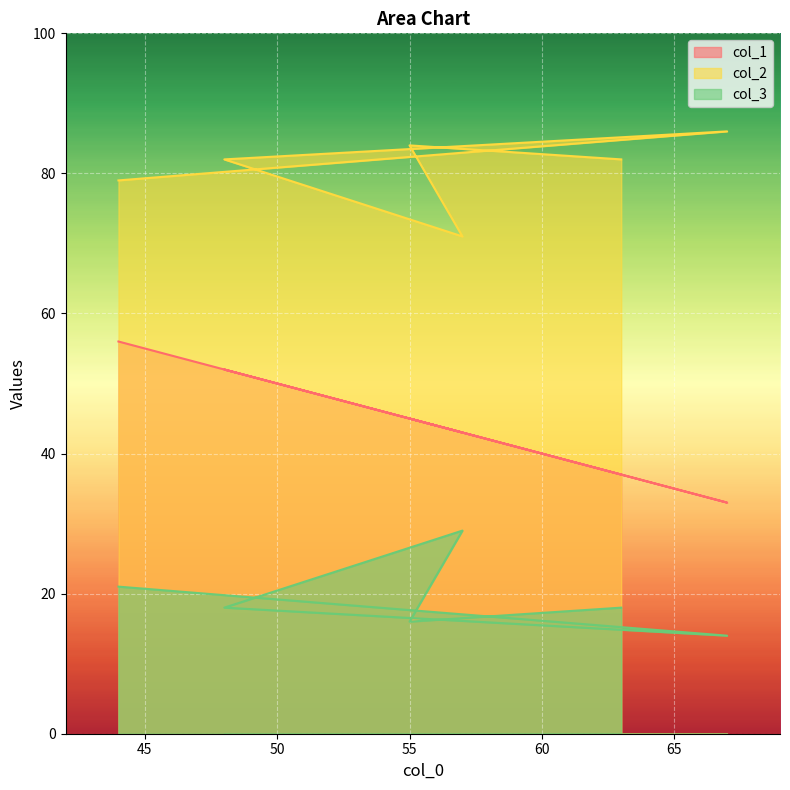

How many data points in col_2 are less than 82?

2